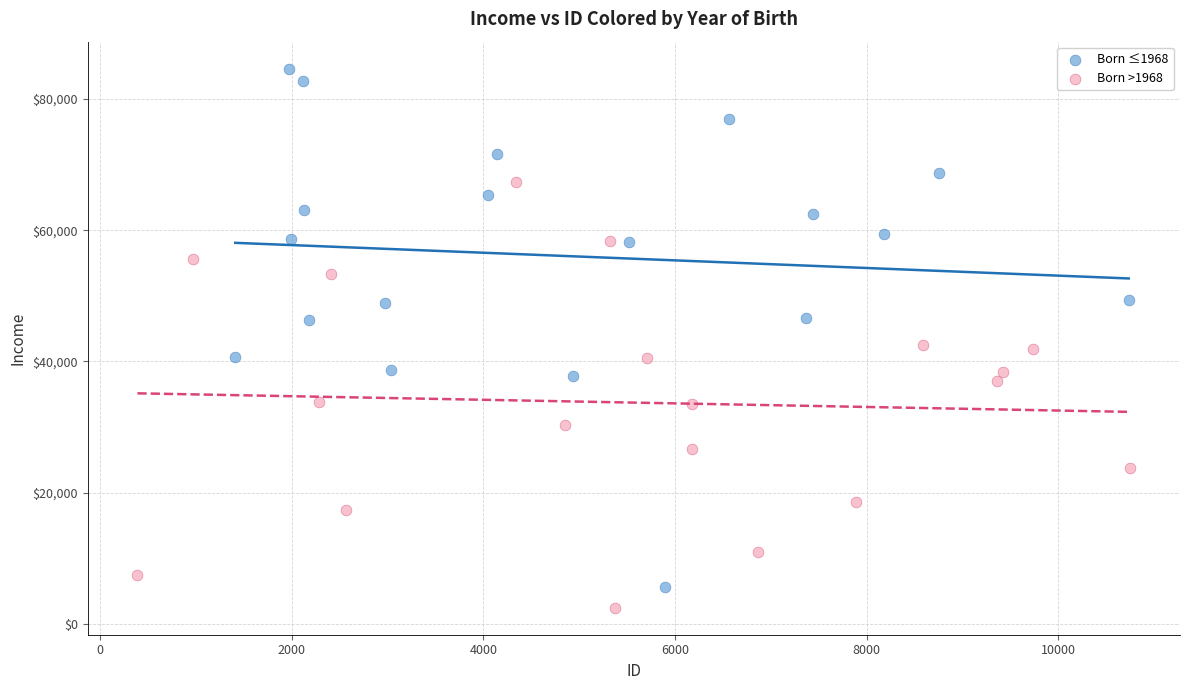

Which series has the largest Y range (max minus min)?

Born ≤1968